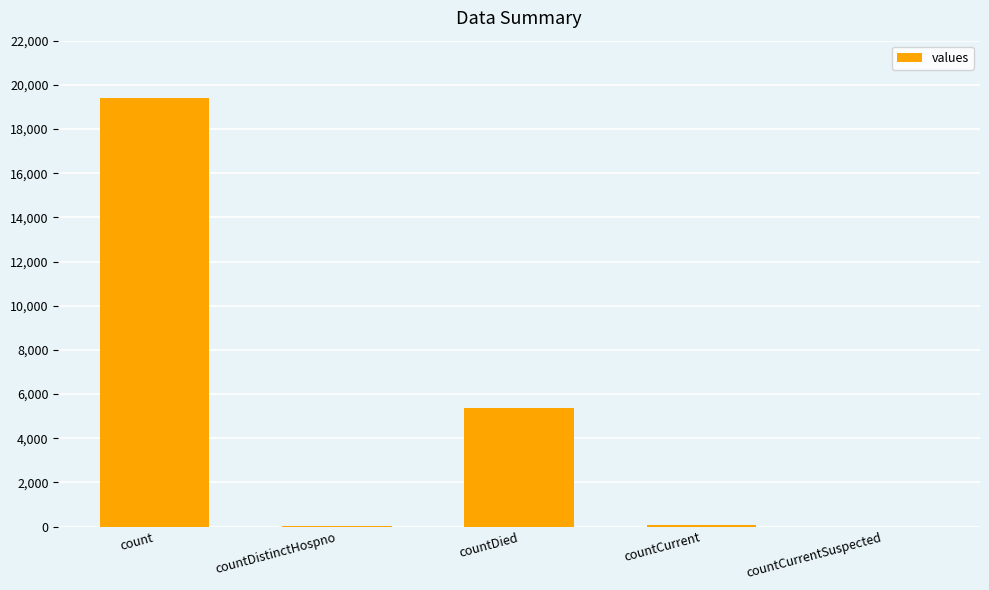

Where does the data first go above 60?

count